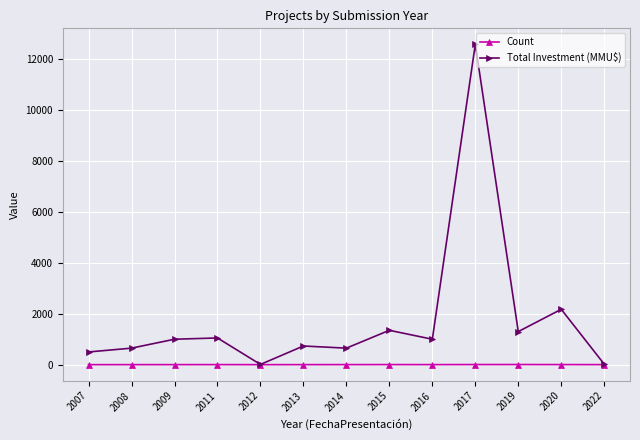

At which label is Total Investment (MMU$) closest to 6294?

2020